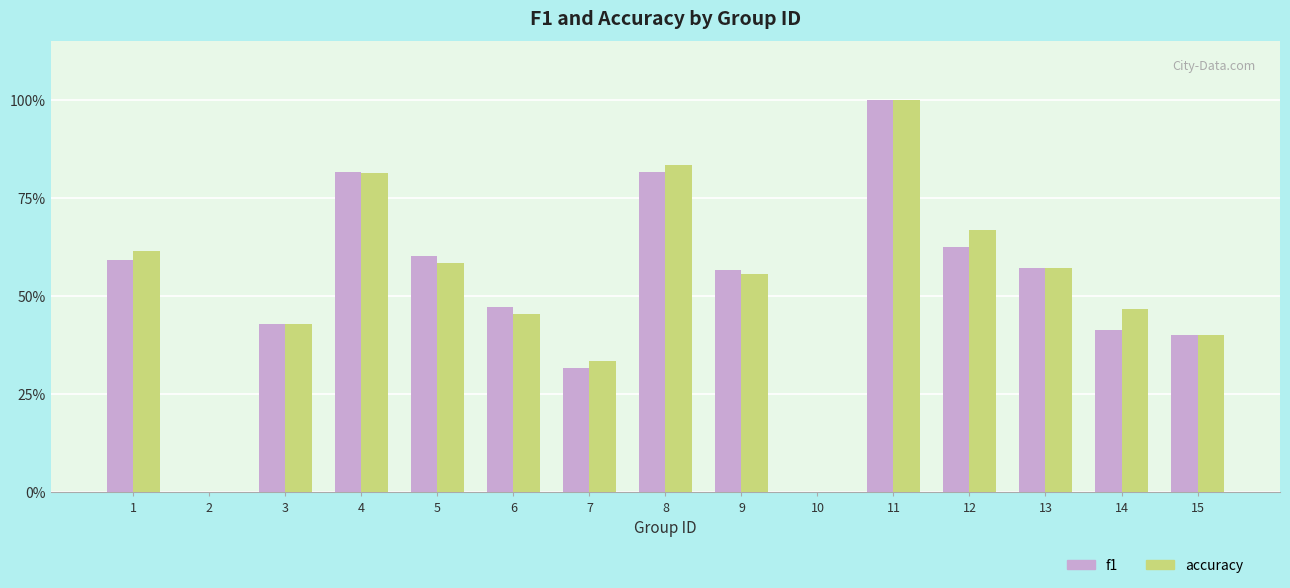

Reading right to left, transcribe all the data shown in this chart.

f1: 15=0.4	14=0.4	13=0.6	12=0.6	11=1.0	10=0.0	9=0.6	8=0.8	7=0.3	6=0.5	5=0.6	4=0.8	3=0.4	2=0.0	1=0.6
accuracy: 15=0.4	14=0.5	13=0.6	12=0.7	11=1.0	10=0.0	9=0.6	8=0.8	7=0.3	6=0.5	5=0.6	4=0.8	3=0.4	2=0.0	1=0.6